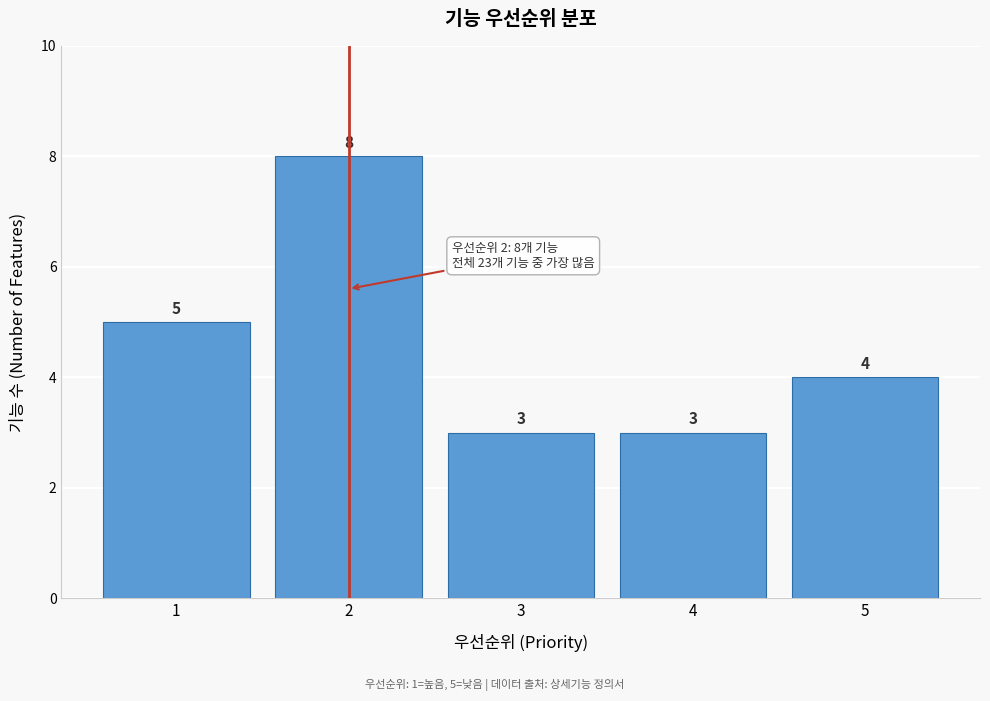

Over which range of the x-axis is the bar tallest?

1.5 to 2.5